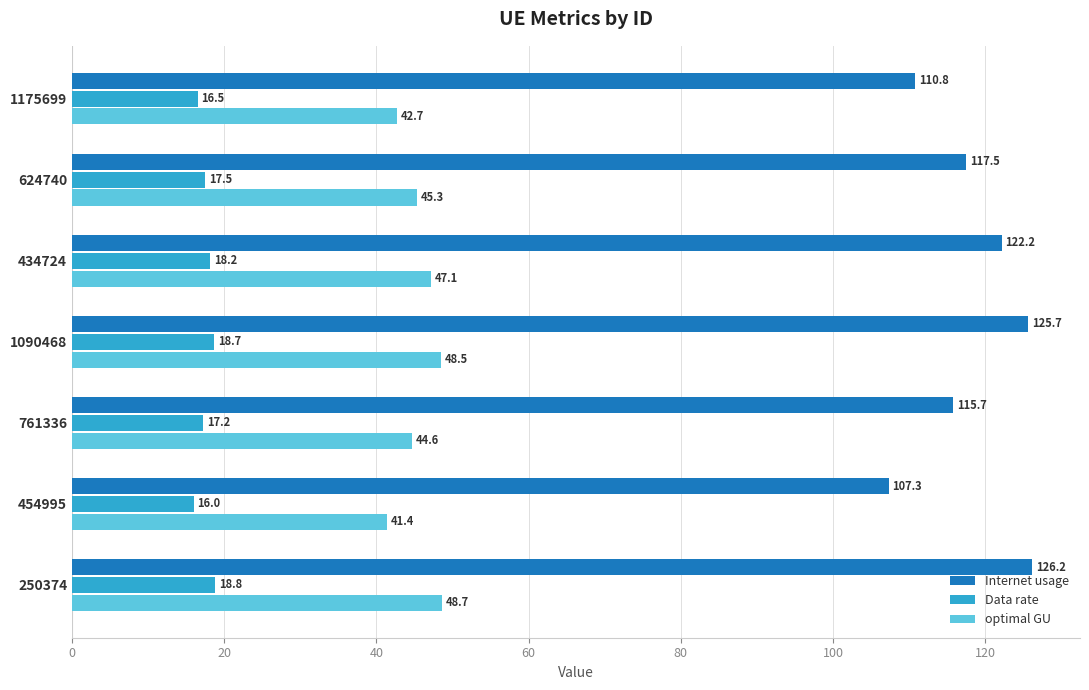

What is the difference between the highest and lowest values at 434724?

104.0